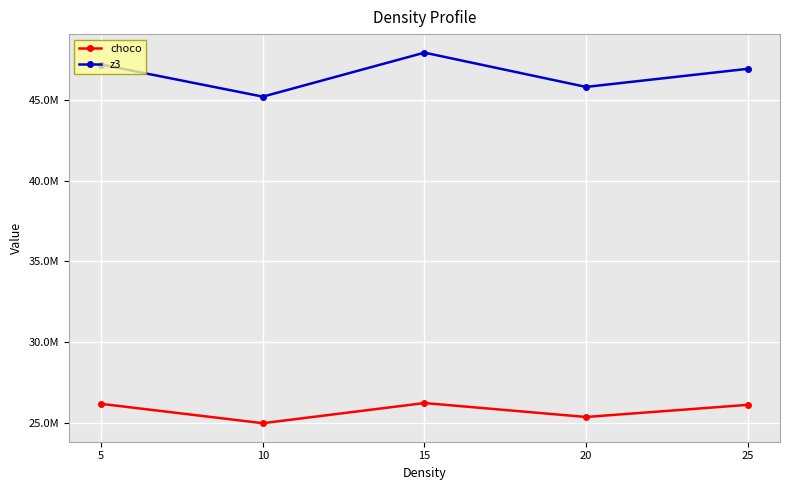

The z3 series shows 28730108.4 at 5. True or false?

False